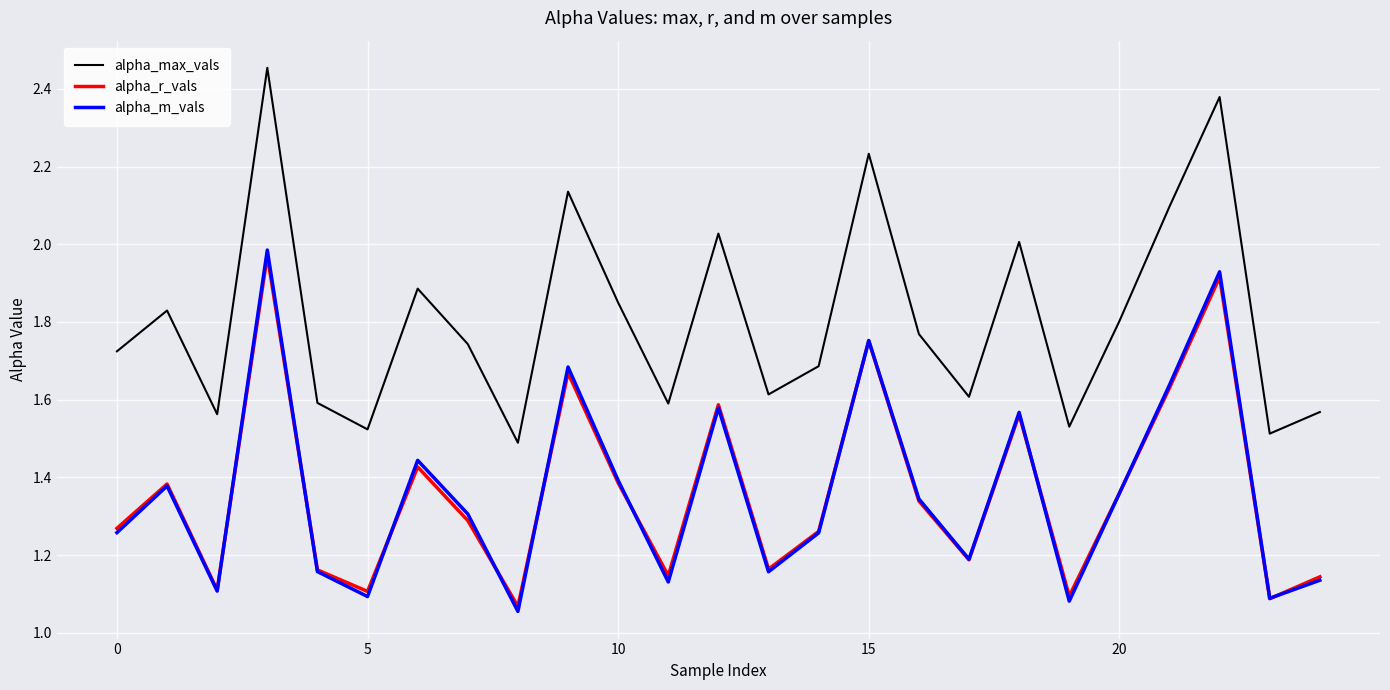

Does the chart have visible grid lines?

Yes